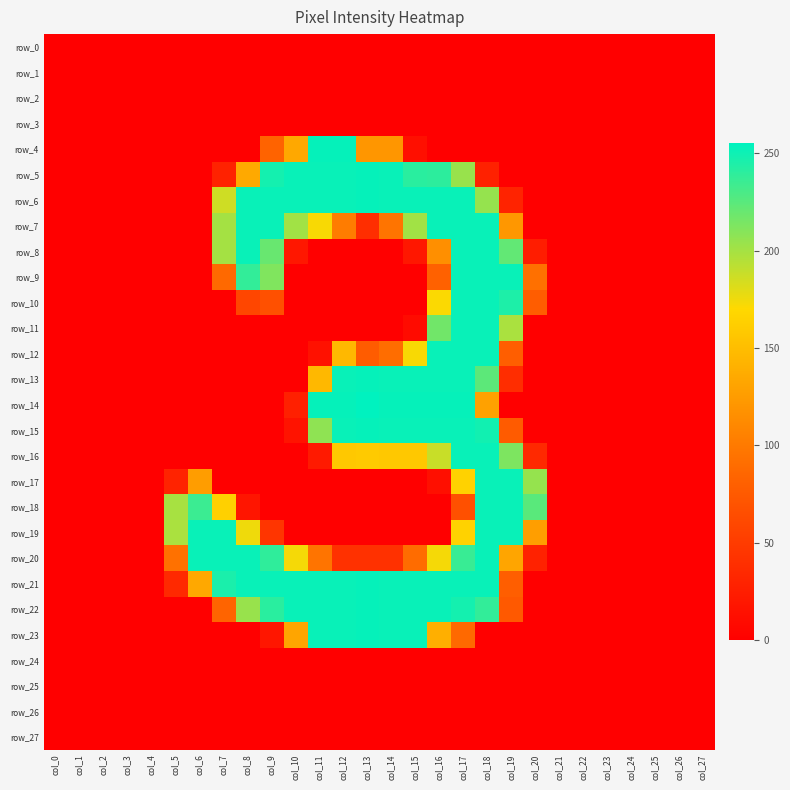

At how many categories does at least one series exceed 22?

16